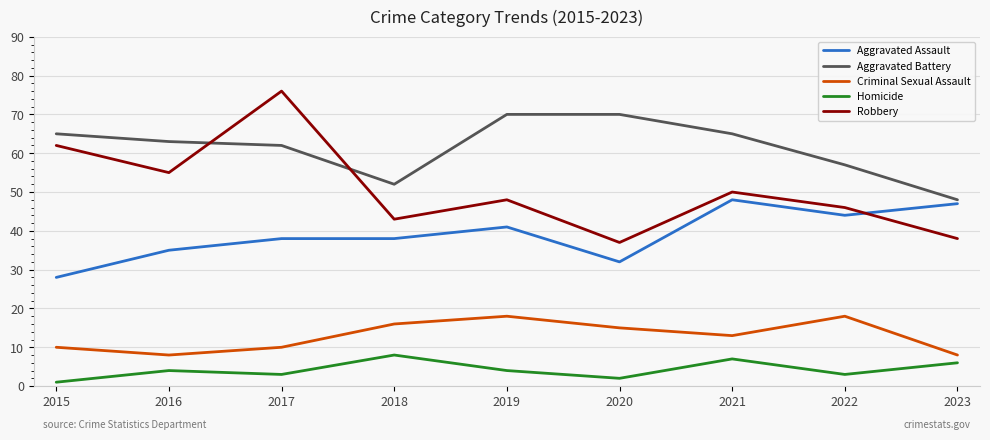

True or false: Robbery and Aggravated Battery cross at least once.

True